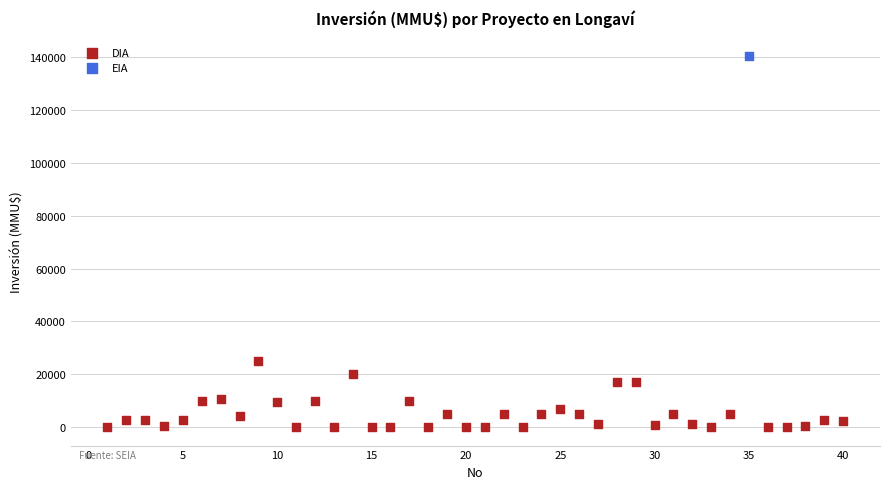

What are all the series names shown in the legend?

DIA, EIA